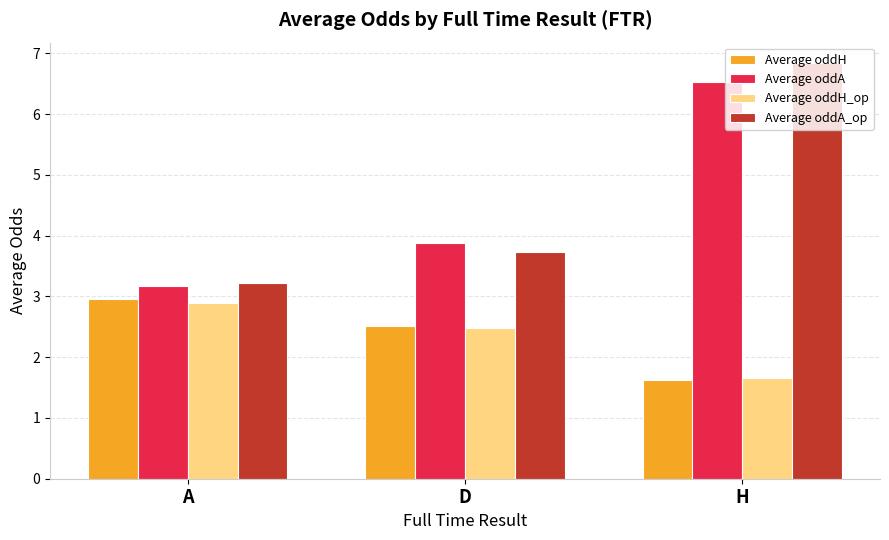

Reading left to right, list all the values displayed in this chart.

Average oddH: A=3.0	D=2.5	H=1.6
Average oddA: A=3.2	D=3.9	H=6.5
Average oddH_op: A=2.9	D=2.5	H=1.7
Average oddA_op: A=3.2	D=3.7	H=6.8